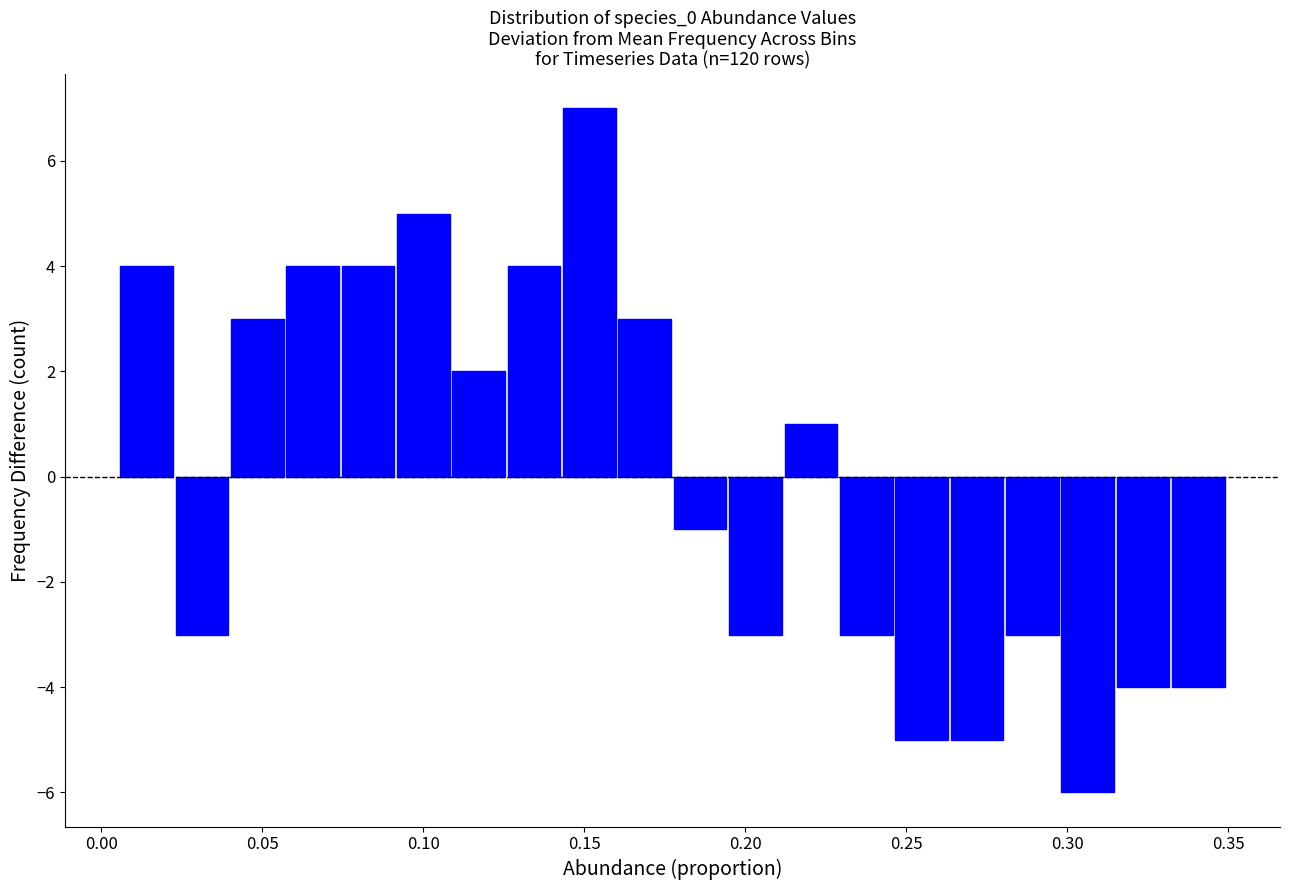

Around what value on the x-axis is the tallest bar? Give the approximate position of its centre, as read against the axis.

0.150